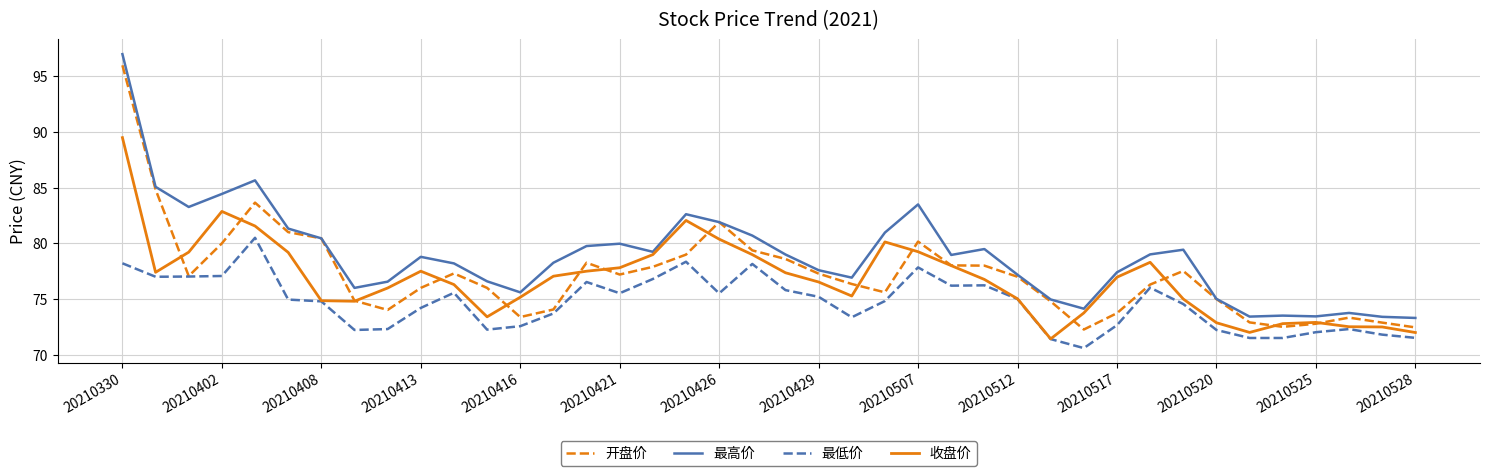

True or false: 最高价 and 最低价 cross at least once.

False